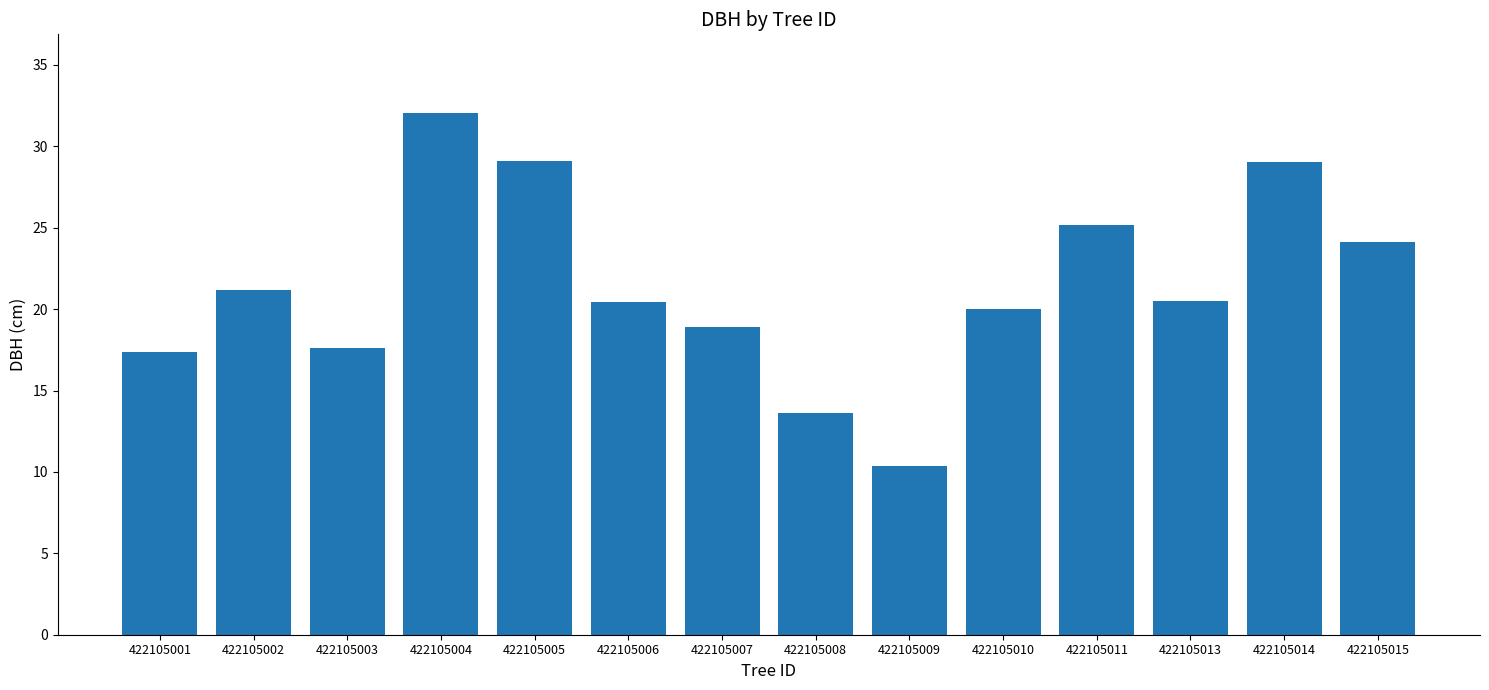

What is the average value?

21.4